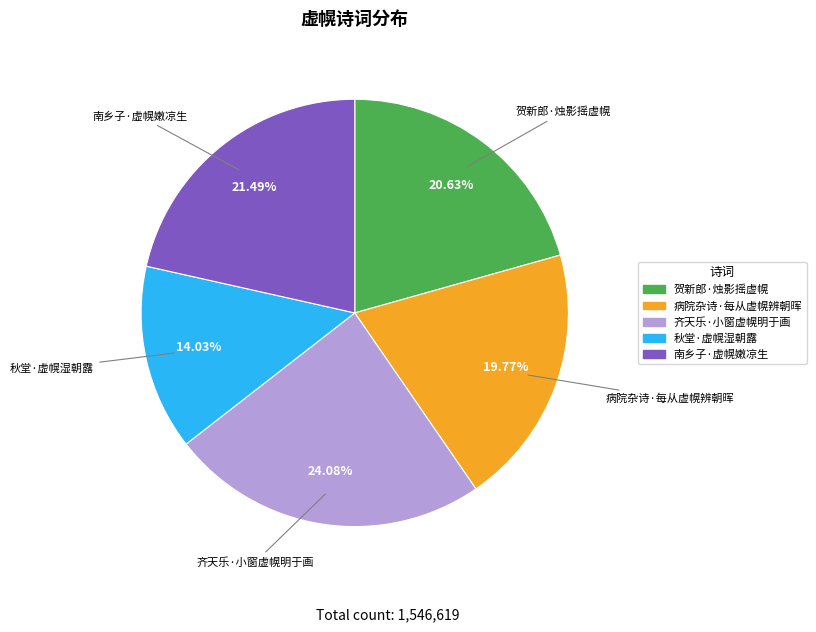

Which category has the smallest portion of the pie?

秋堂·虚幌湿朝露